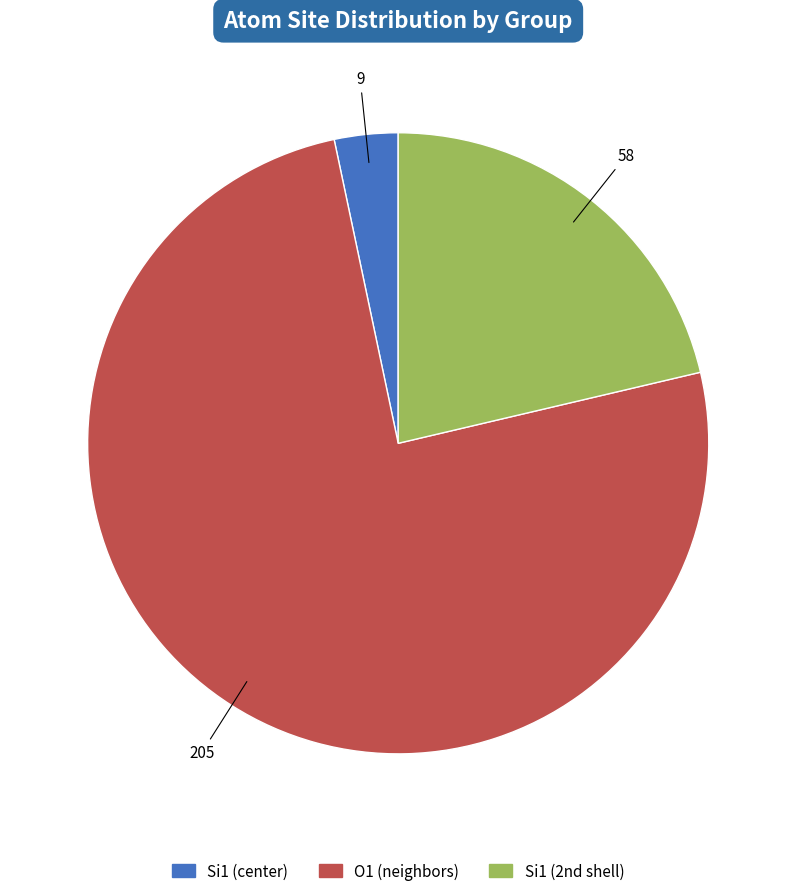

Count the number of slices in the pie.

3